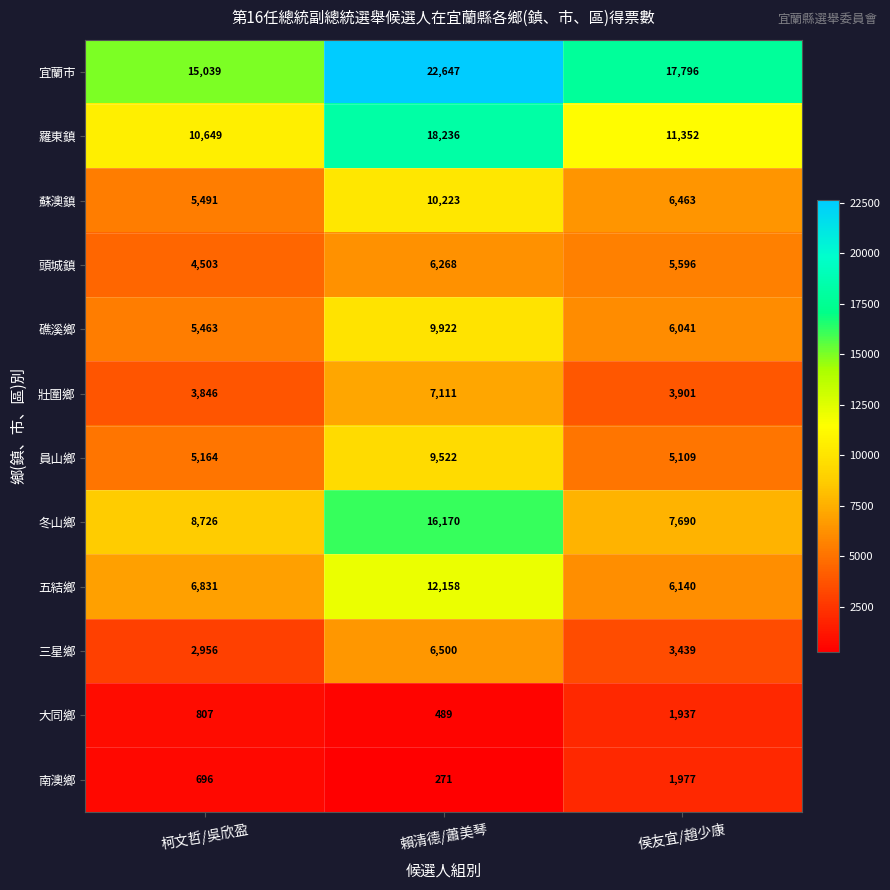

The 員山鄉 series shows 5164 at 柯文哲/吳欣盈. True or false?

True